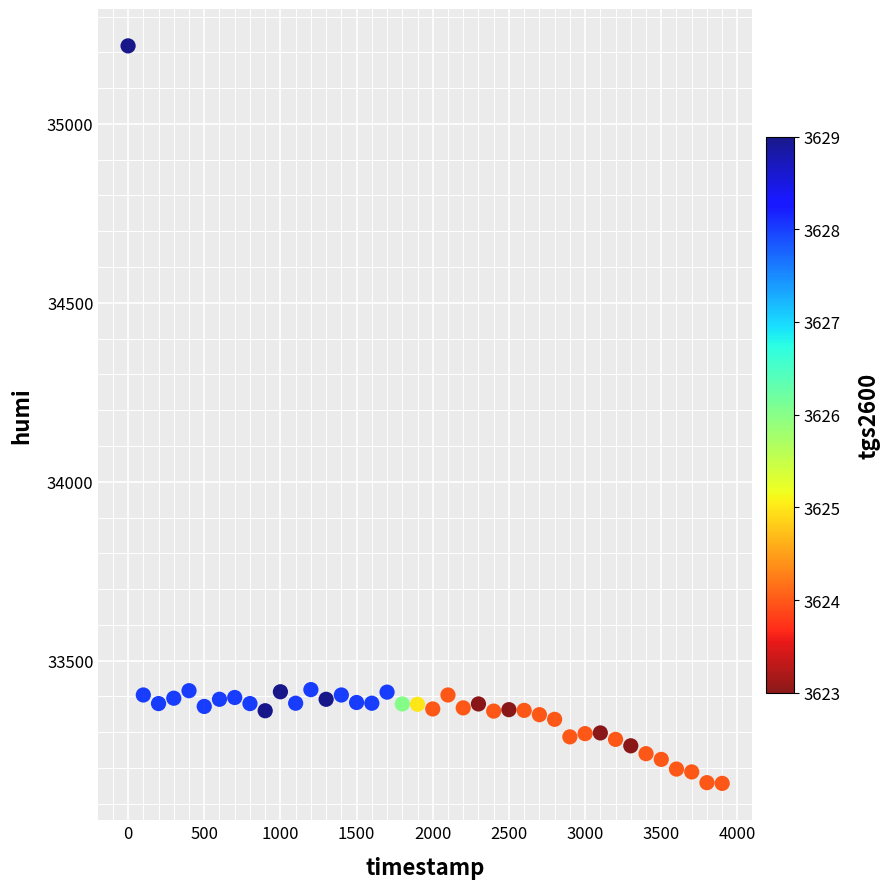

What is the range of X values (max minus min)?

3900